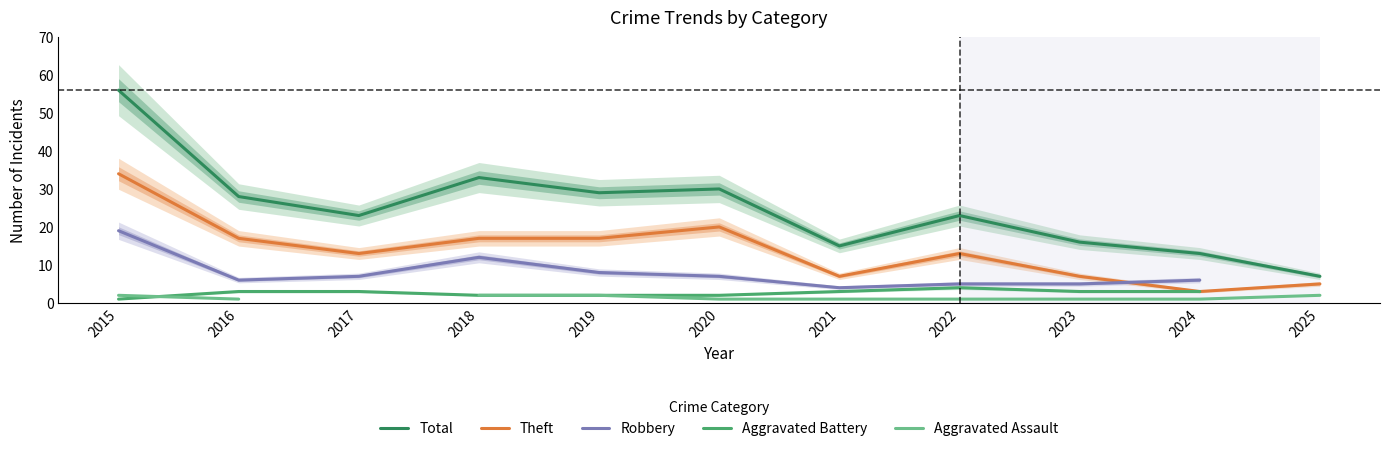

The value of Total at 2024 is 13.0. True or false?

True